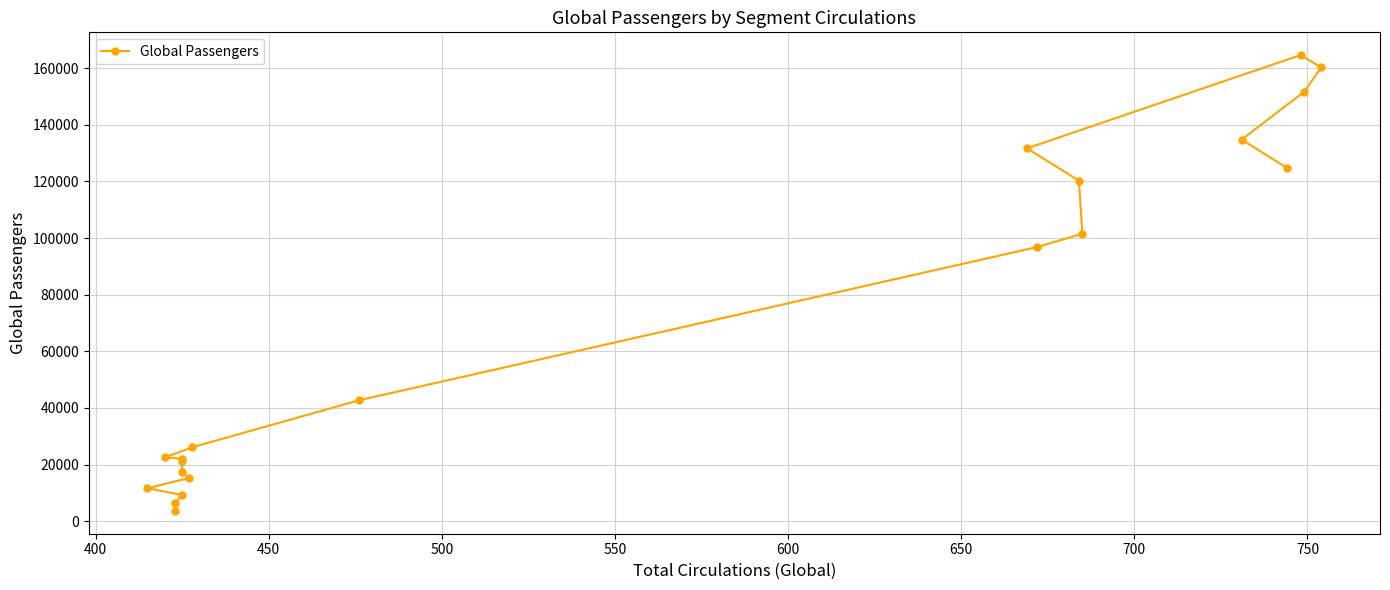

Reading left to right, list all the values displayed in this chart.

3660.6	6571.4	9320.1	11654.9	15298.8	17271.0	21354.1	22137.9	22552.3	26157.7	42689.7	96836.8	101539.6	120249.9	131665.5	164569.8	160237.5	151576.7	134770.2	124794.0